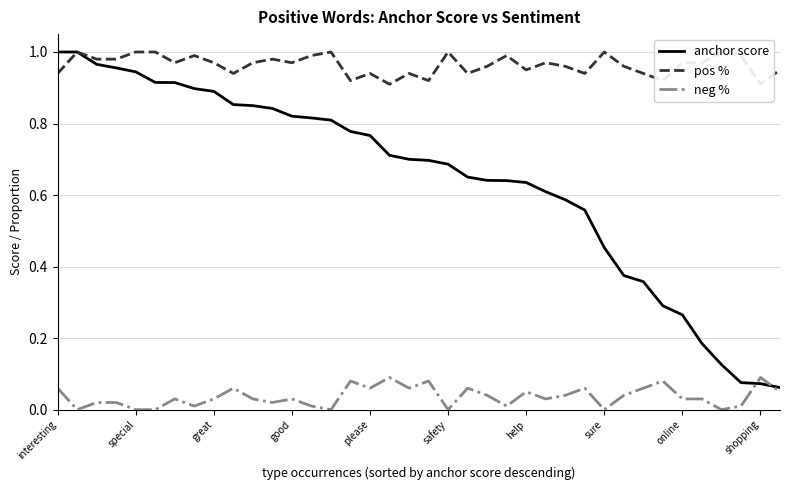

Which series has the widest spread of values?

anchor score